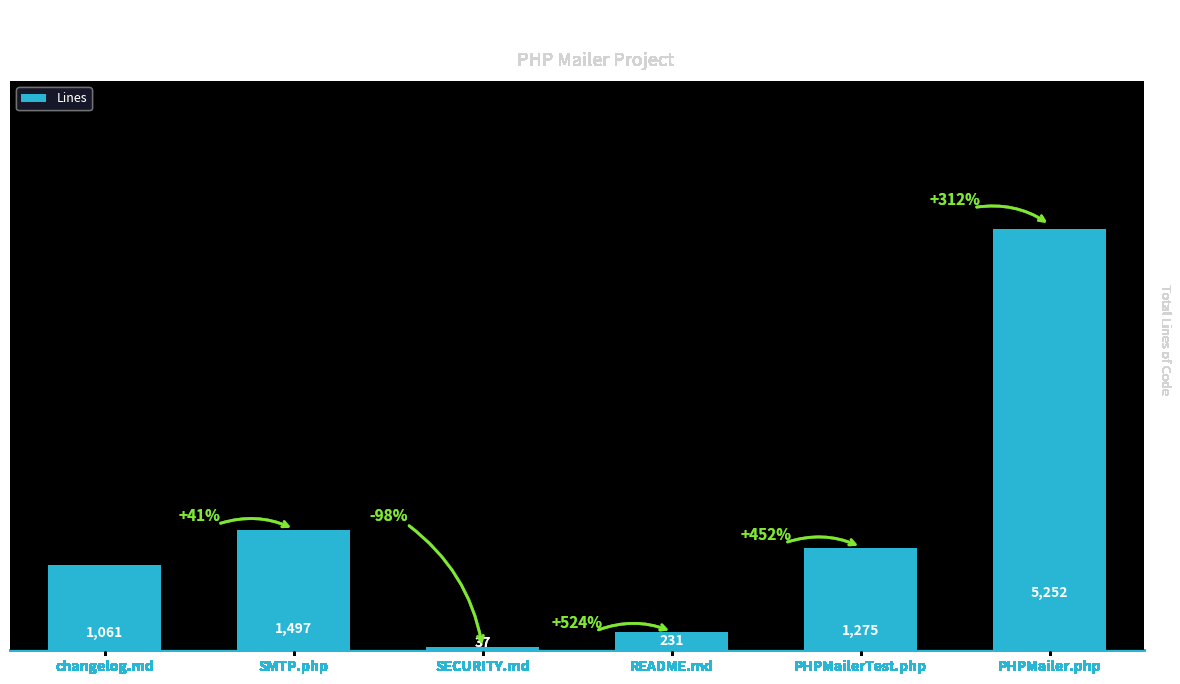

Between changelog.md and SECURITY.md, which is larger?

changelog.md